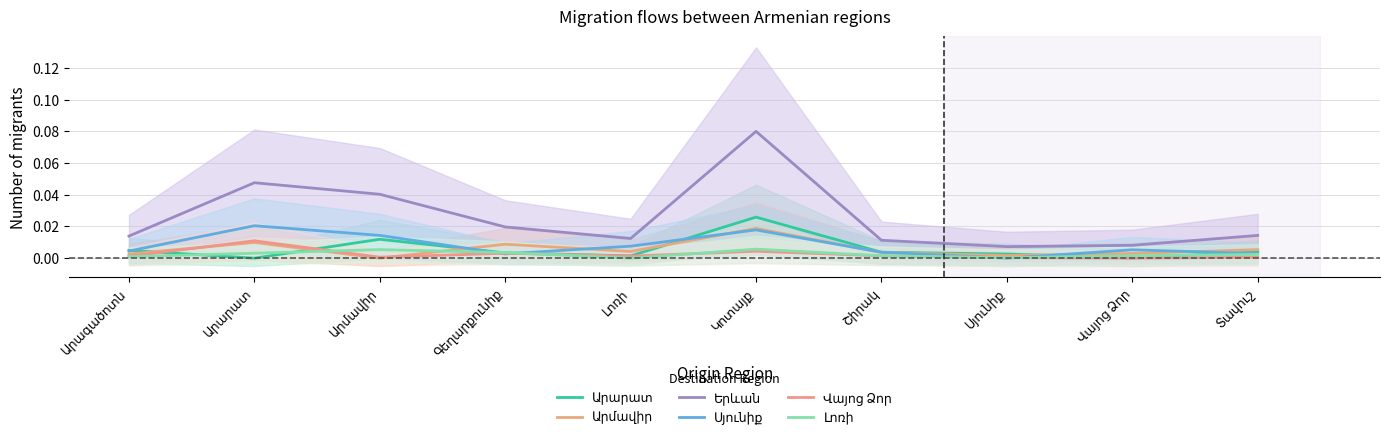

How many values in the Վայոց Ձոր series exceed 0?

9